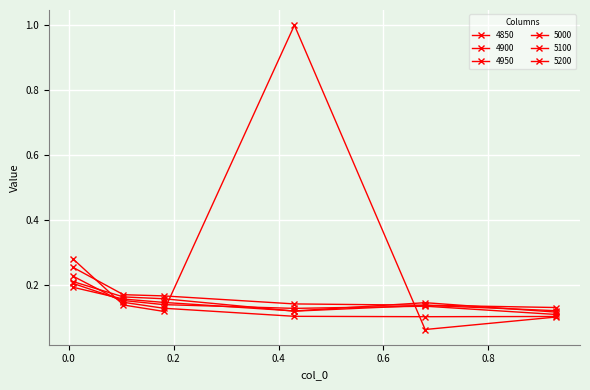

Does the chart have visible grid lines?

Yes